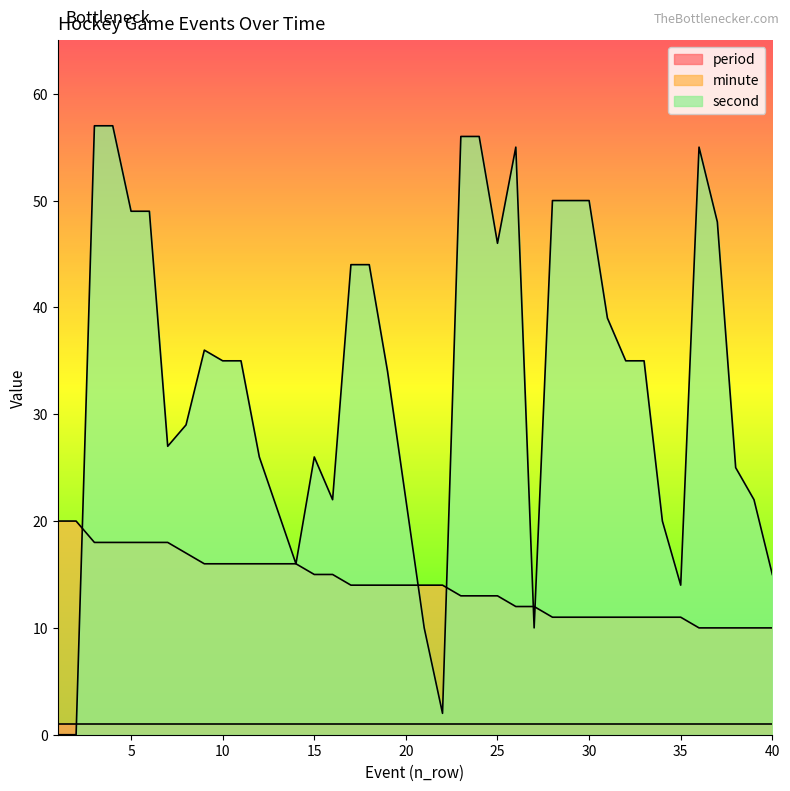

What value does the second series have at 9, to the nearest 10?

40